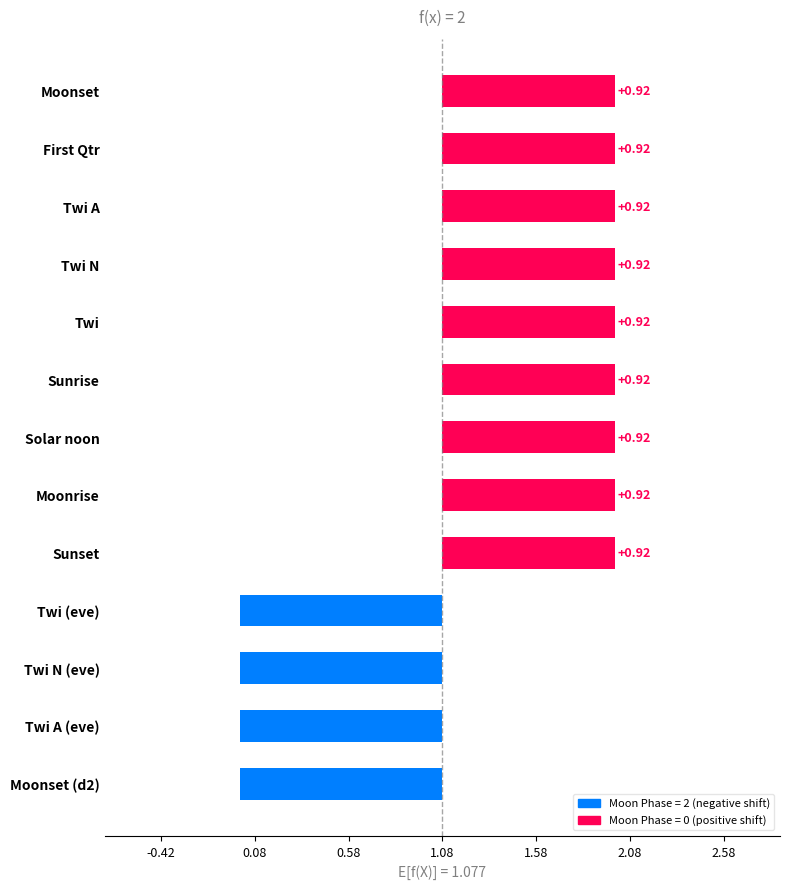

Does the chart contain any negative values?

Yes